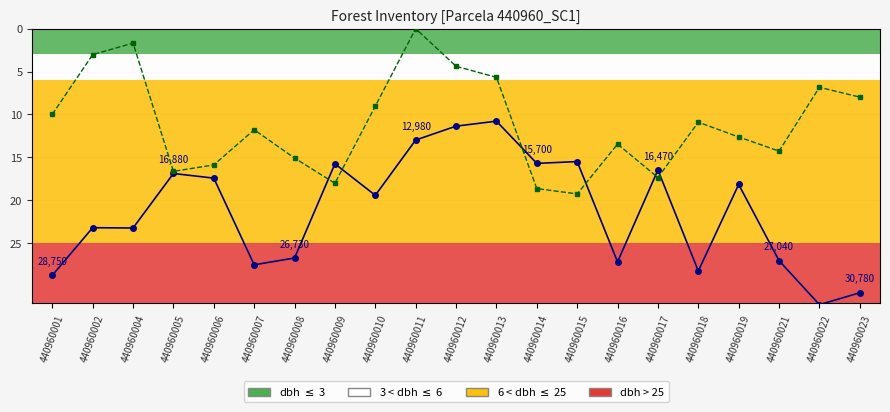

What is the maximum value shown in the chart?

32.2